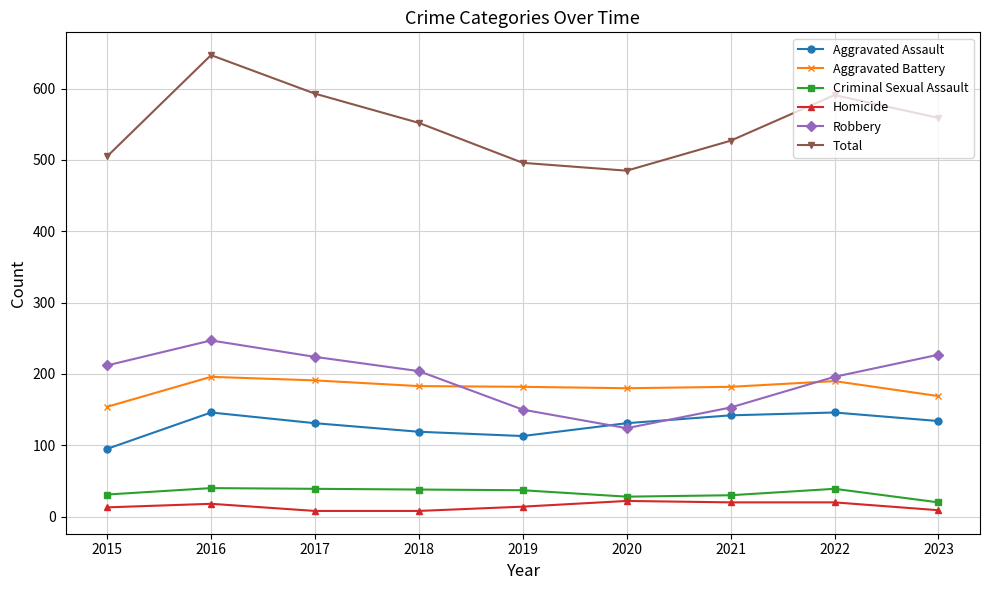

True or false: Aggravated Battery has more than 1 points higher than both neighbors.

True